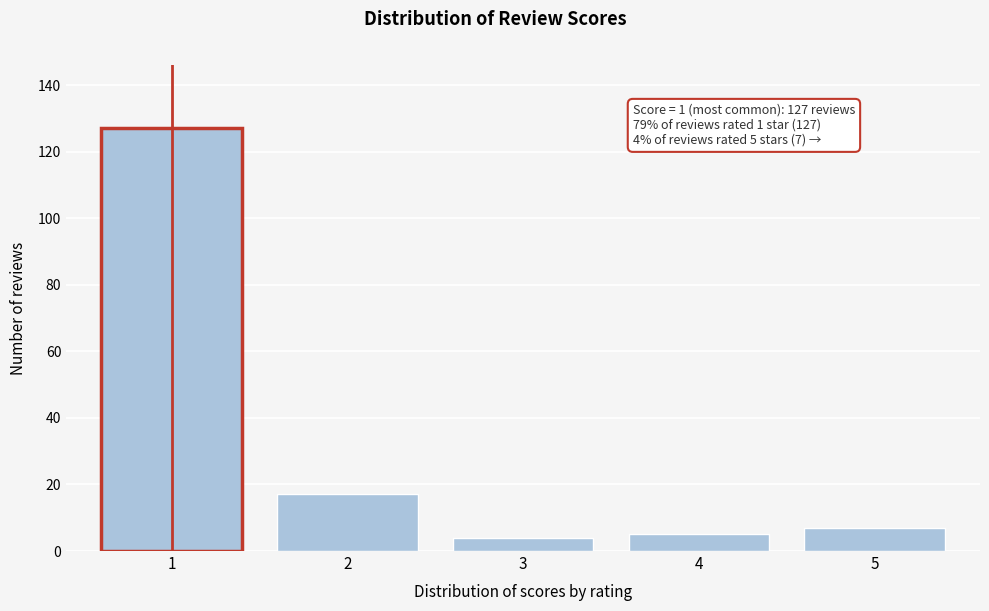

Reading left to right, list all the values displayed in this chart.

1=127	2=17	3=4	4=5	5=7